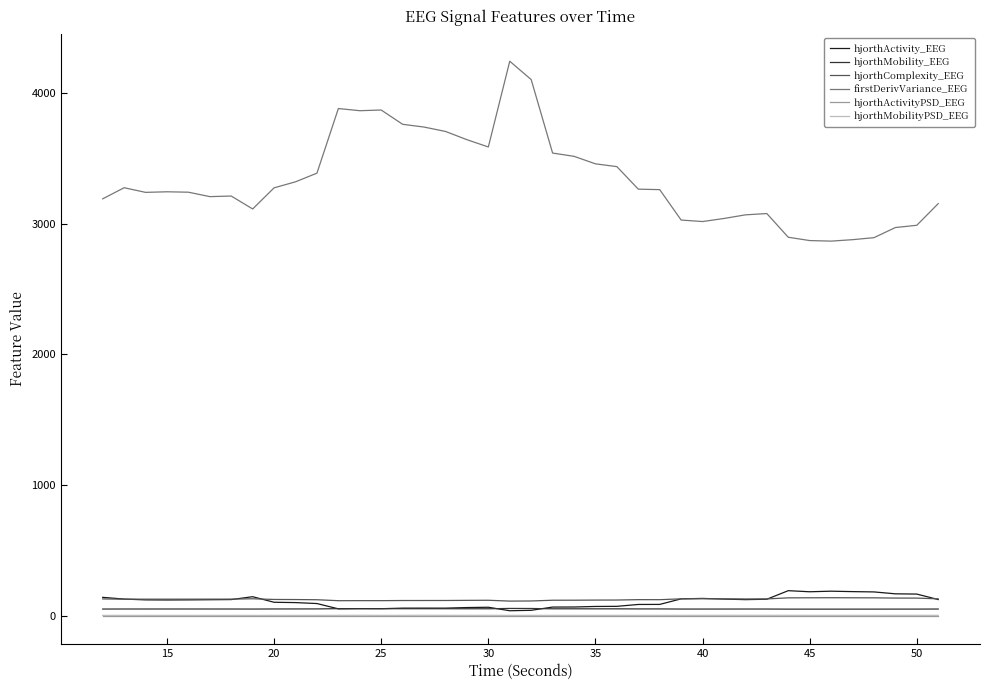

Which series has the largest total across all categories?

firstDerivVariance_EEG